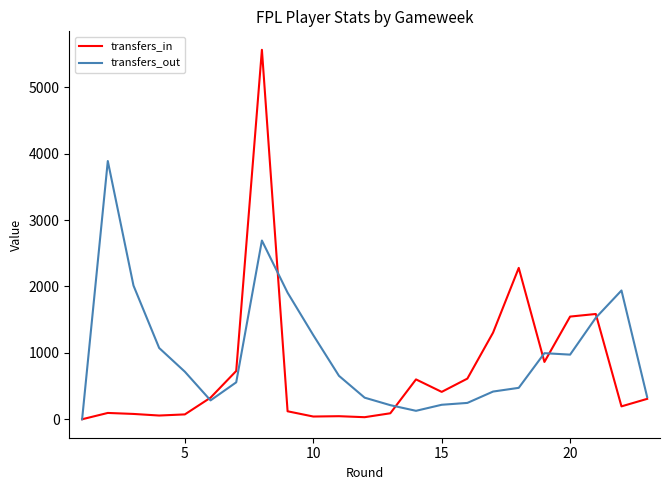

Which series has the largest range (max minus min)?

transfers_in